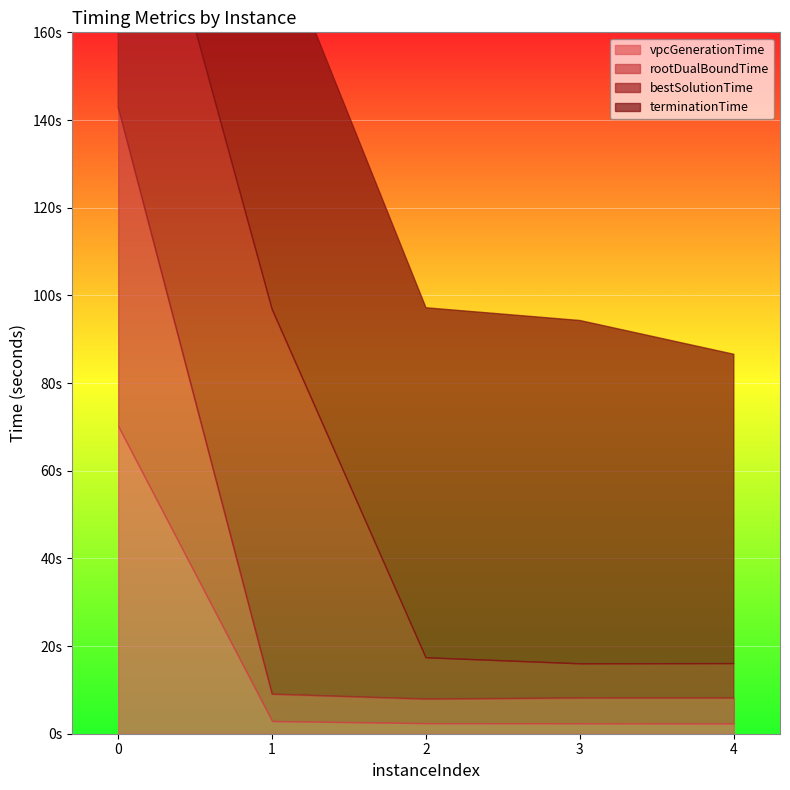

What is the minimum value shown in the chart?

2.3